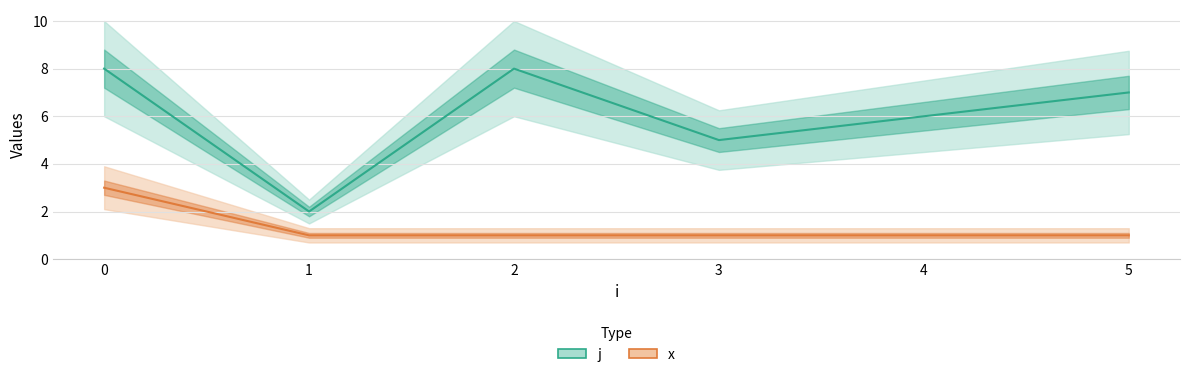

The value of x at 5 is 1. True or false?

True